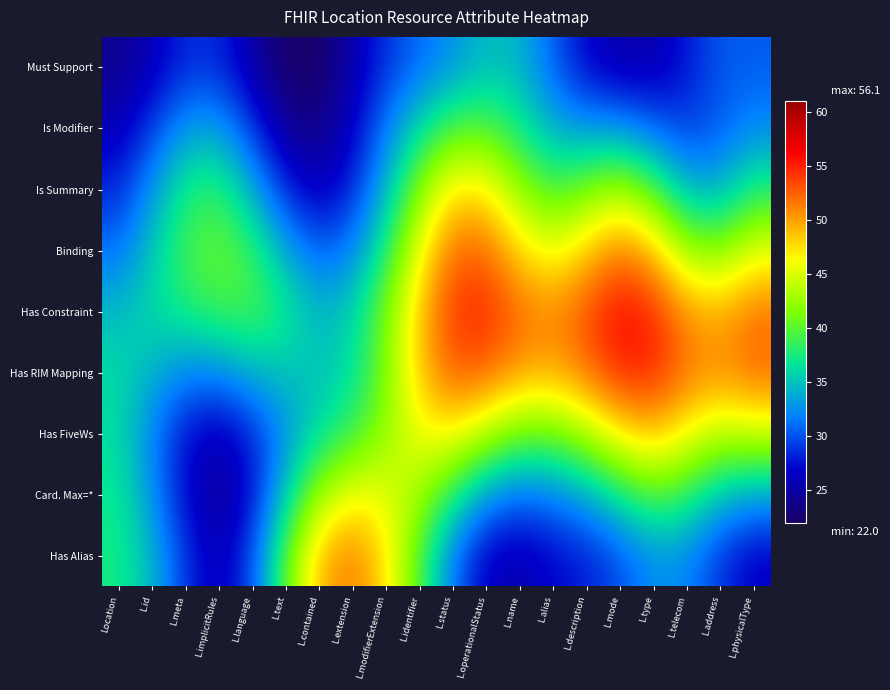

At which category is the sum across all series the highest?

L.status